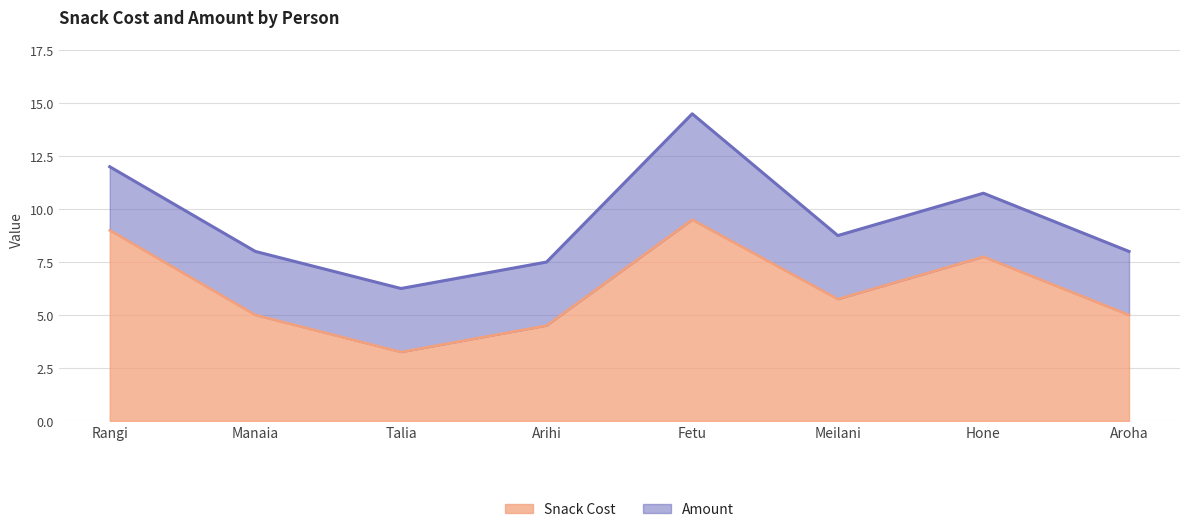

What is the label of the 1st point from the right?

Aroha